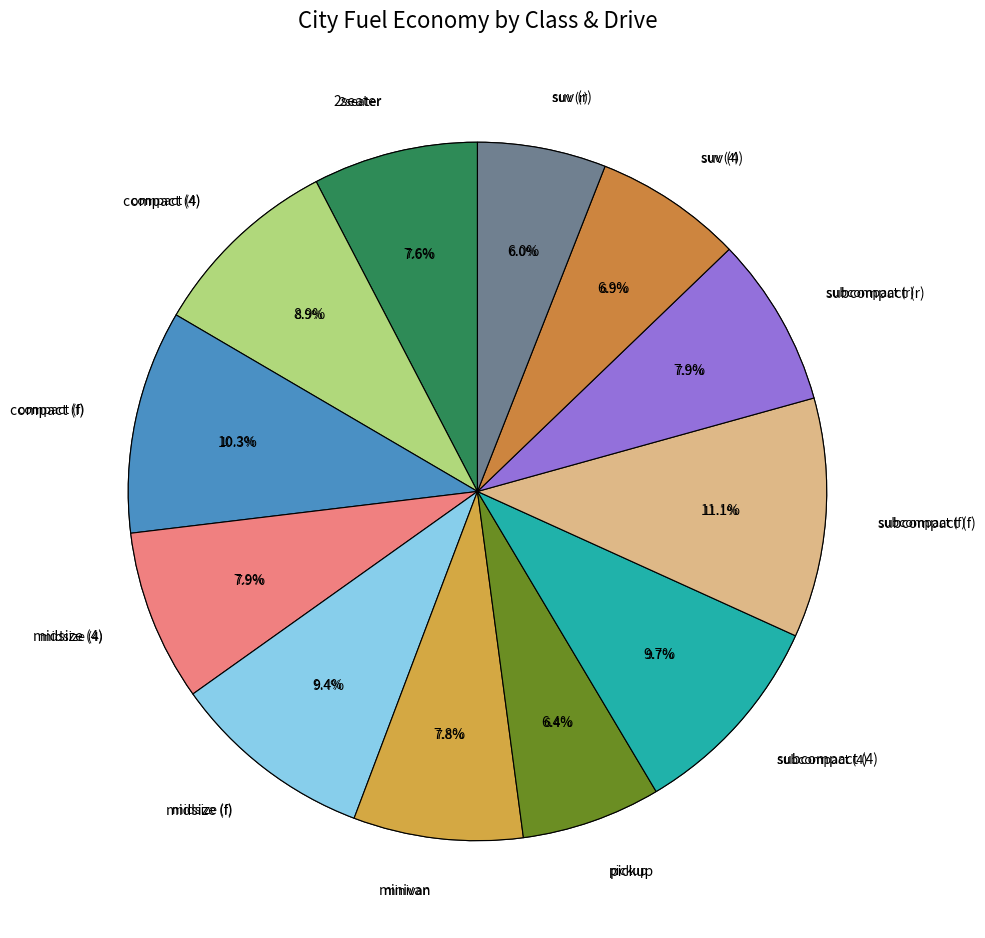

Rank the categories by value from lowest to highest.

suv (r), pickup, suv (4), 2seater, minivan, subcompact (r), midsize (4), compact (4), midsize (f), subcompact (4), compact (f), subcompact (f)